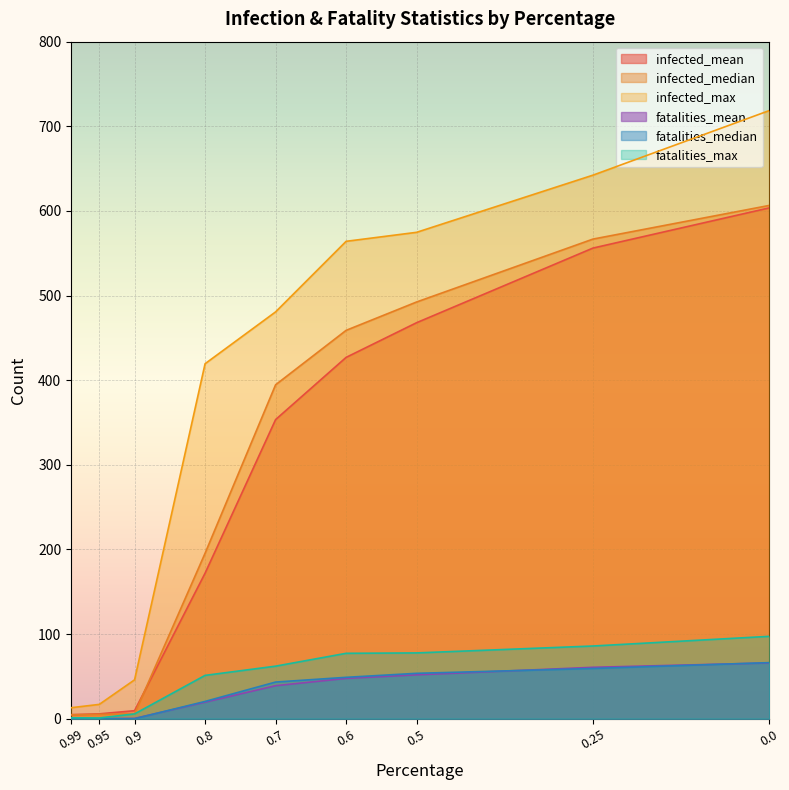

What is the label of the 8th point from the right?

0.95